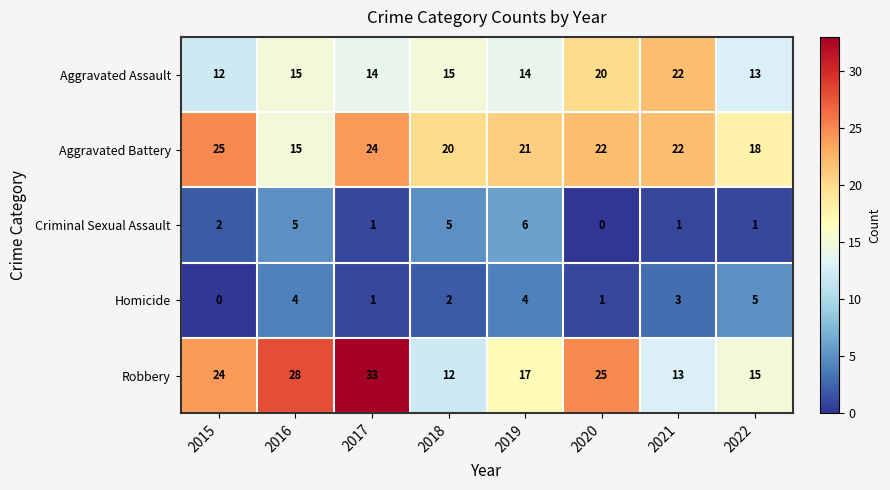

List the series in order of their peak value, lowest first.

Homicide, Criminal Sexual Assault, Aggravated Assault, Aggravated Battery, Robbery